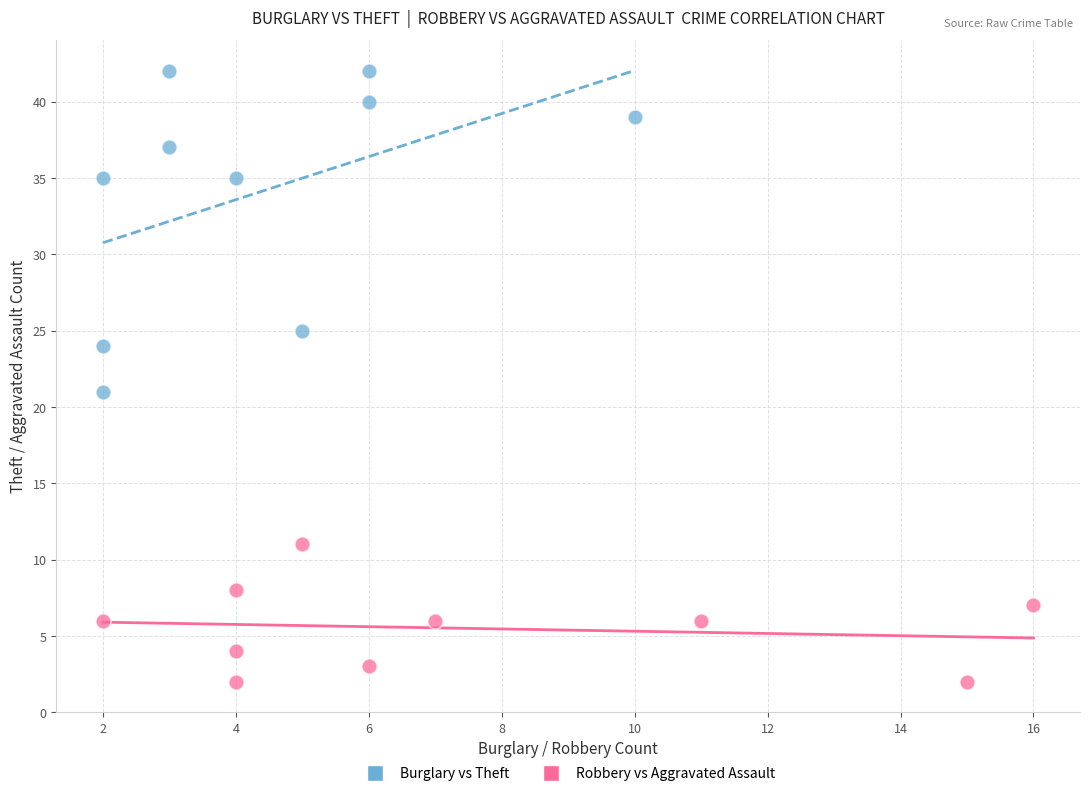

Which series has the widest spread of Y values?

Burglary vs Theft